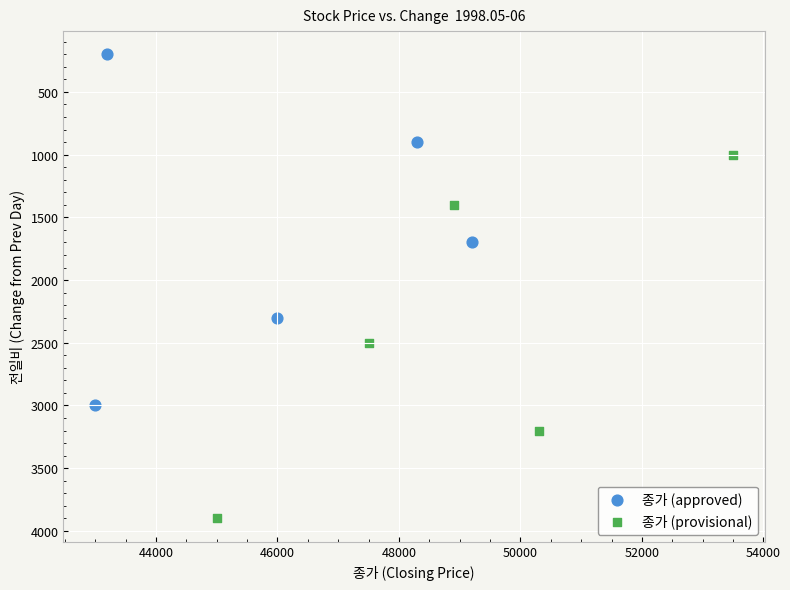

Which series contains the lowest Y value?

종가 (approved)